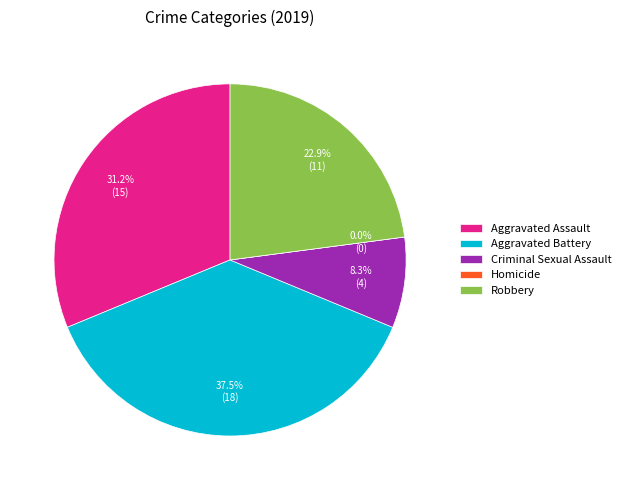

Is it true that Criminal Sexual Assault is 23% of the pie?

False